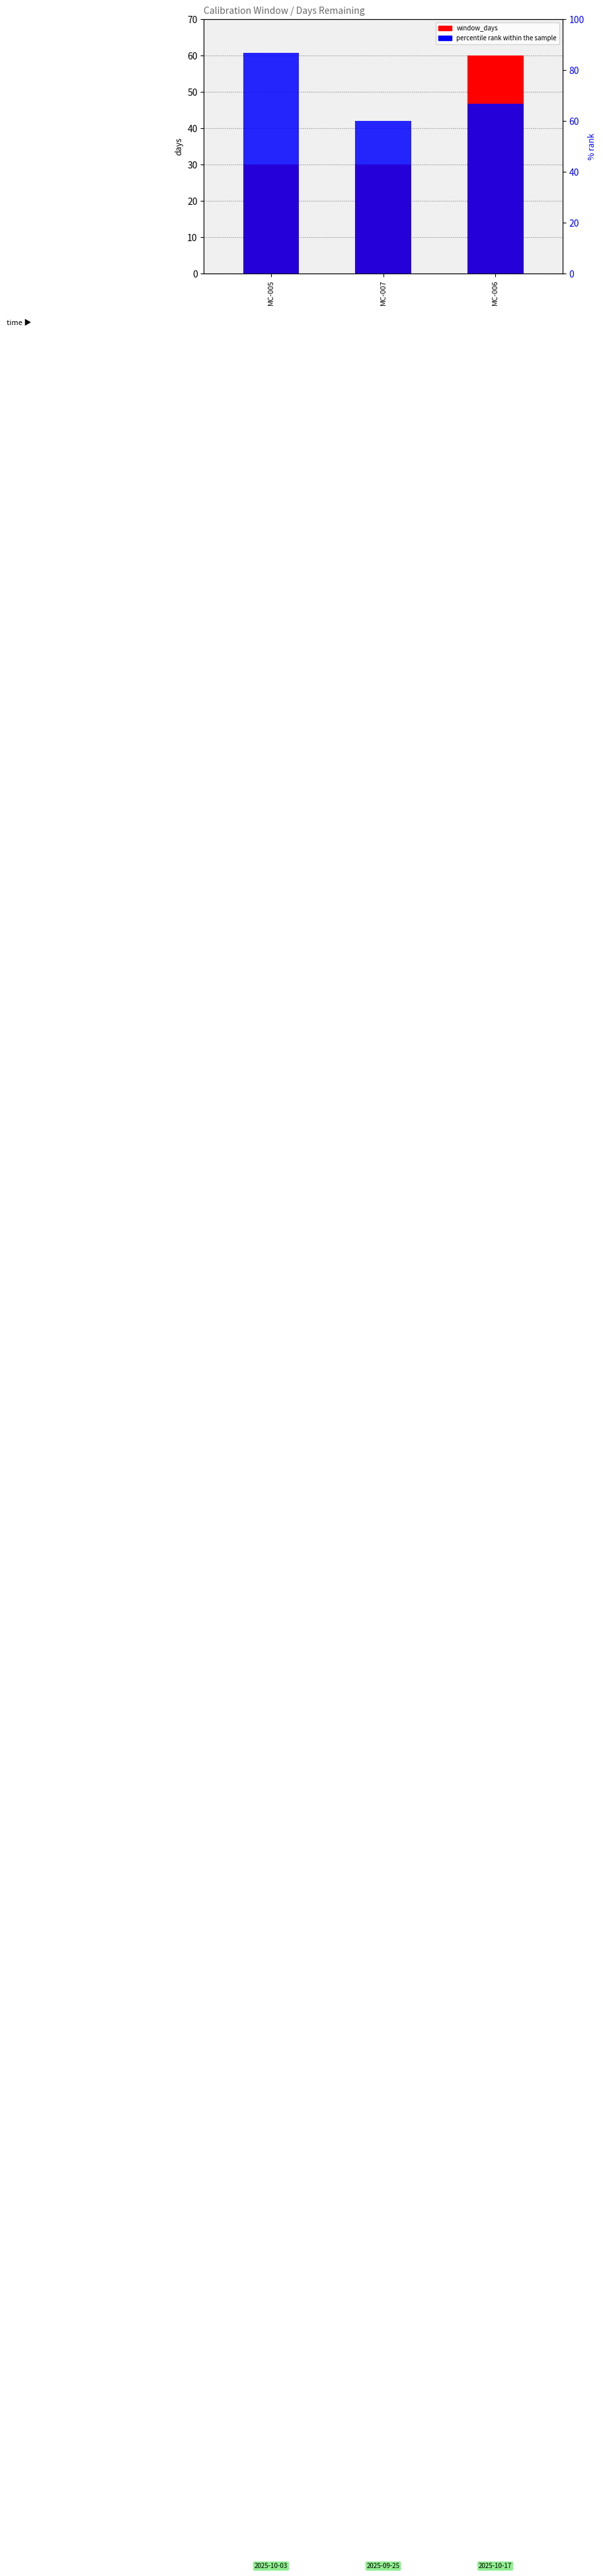

Rank the series by their average value, from highest to lowest.

percentile rank within the sample, window_days